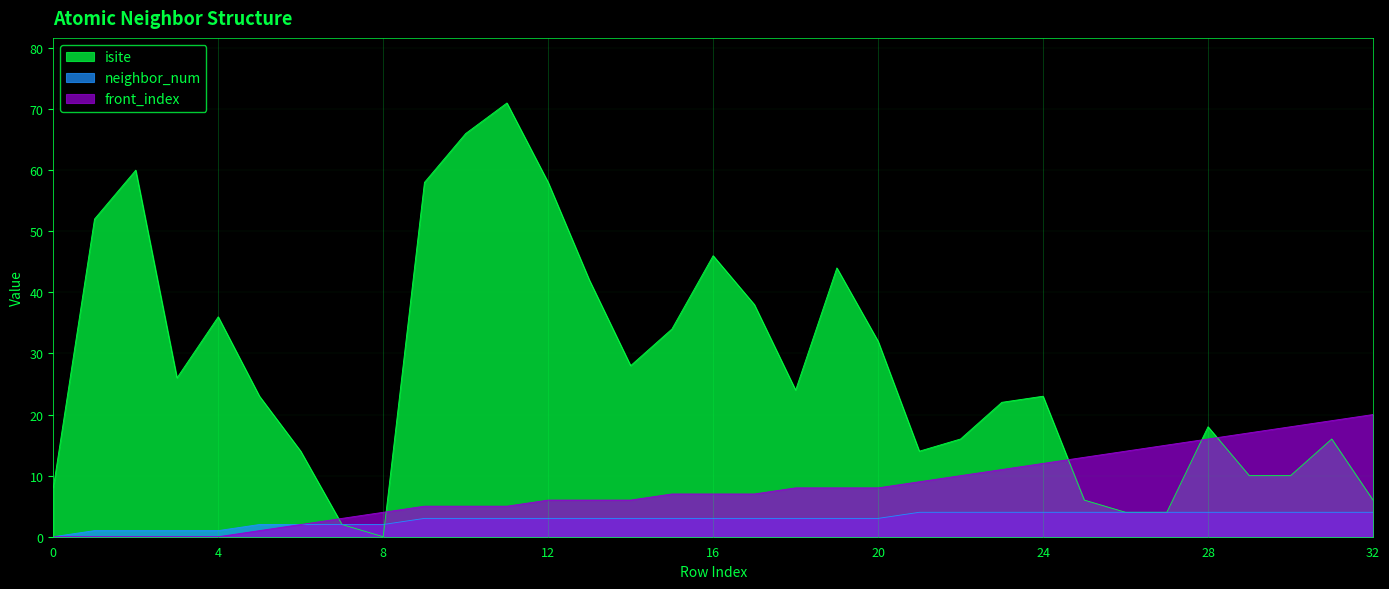

How many categories are shown in the chart?

33